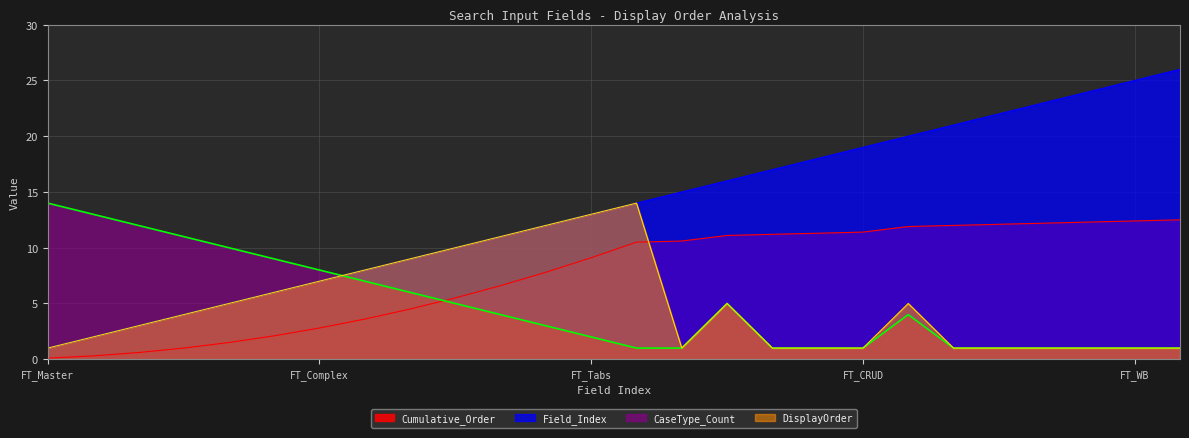

What is the difference between the second highest and second lowest values in the Field_Index series?

23.0